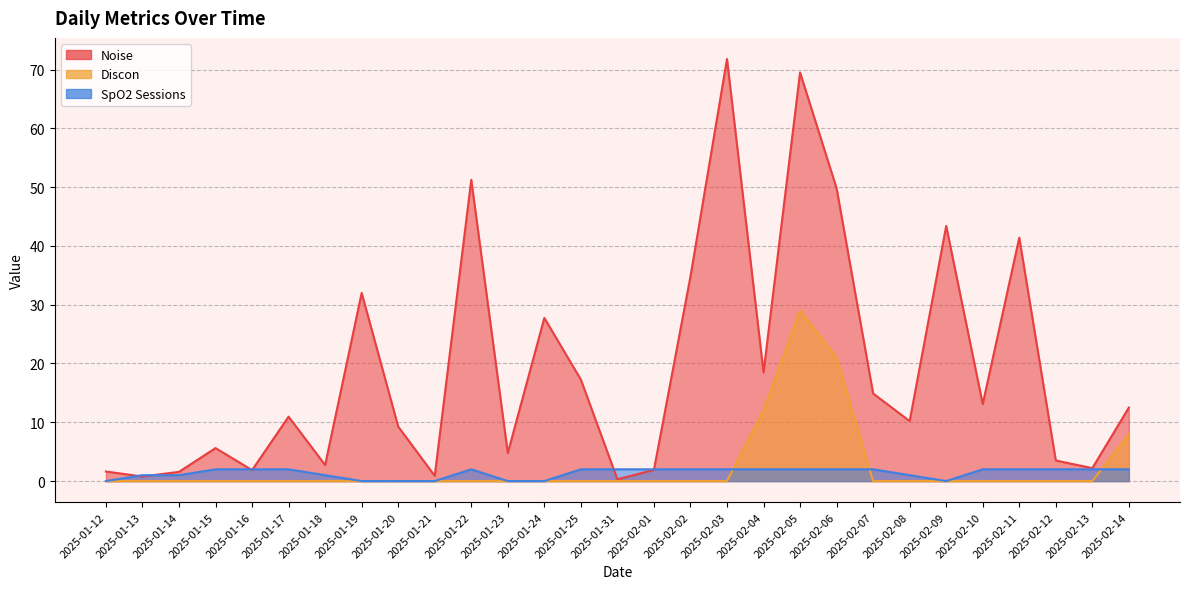

At 2025-01-18, list the series in order from largest to smallest.

Noise, SpO2 Sessions, Discon